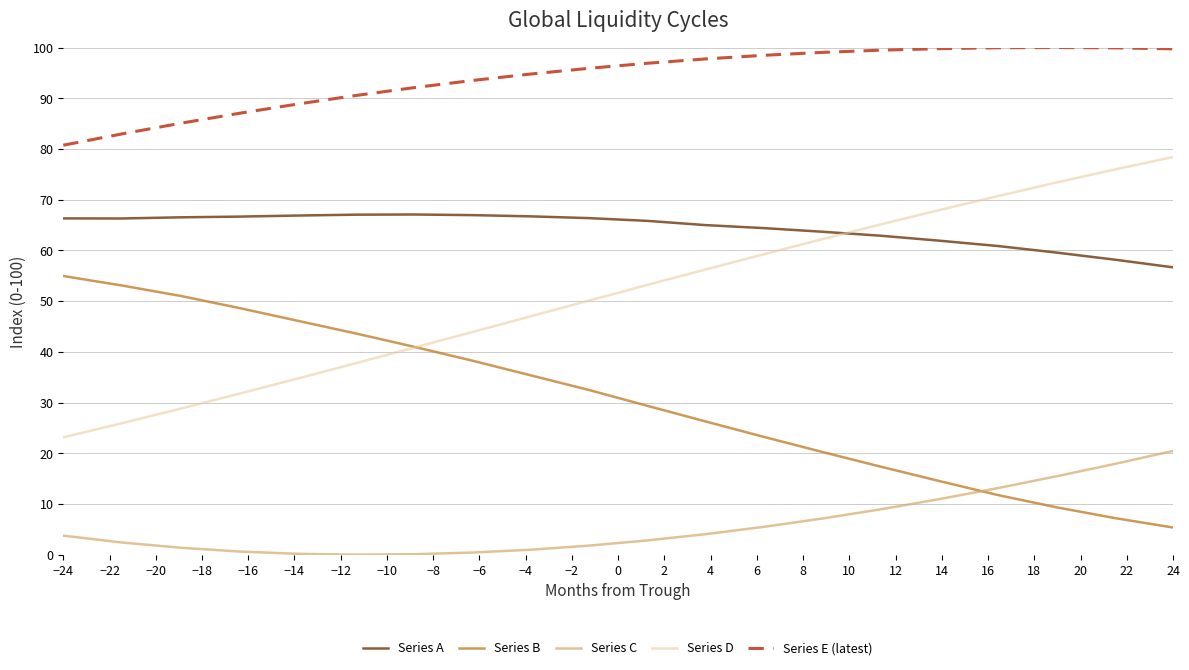

What is the maximum value shown in the chart?

100.0